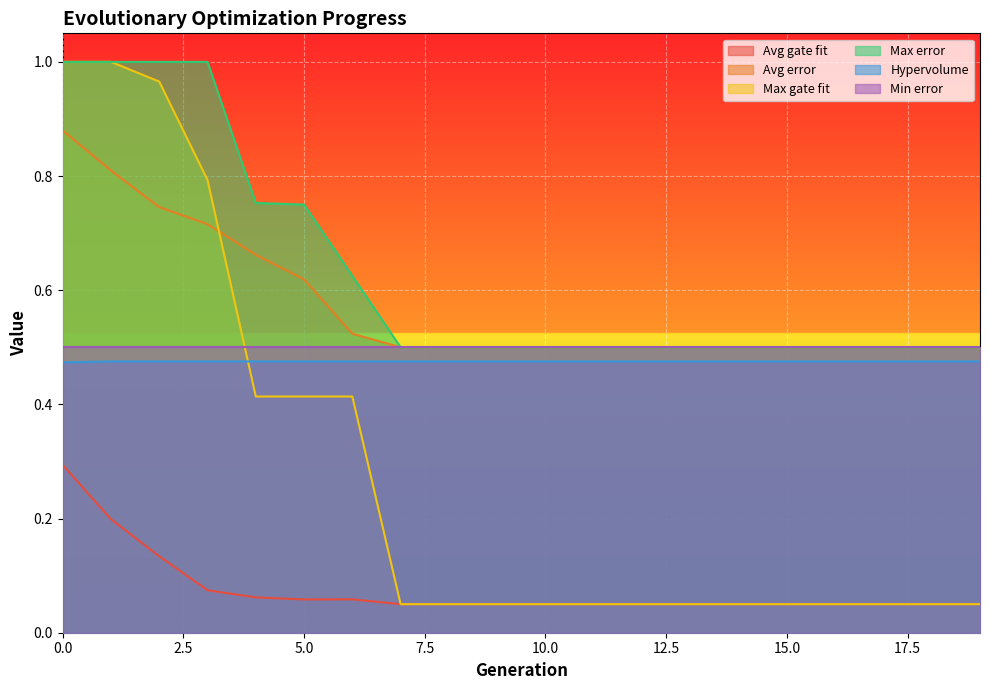

What is the maximum value for Avg gate fit?

0.3